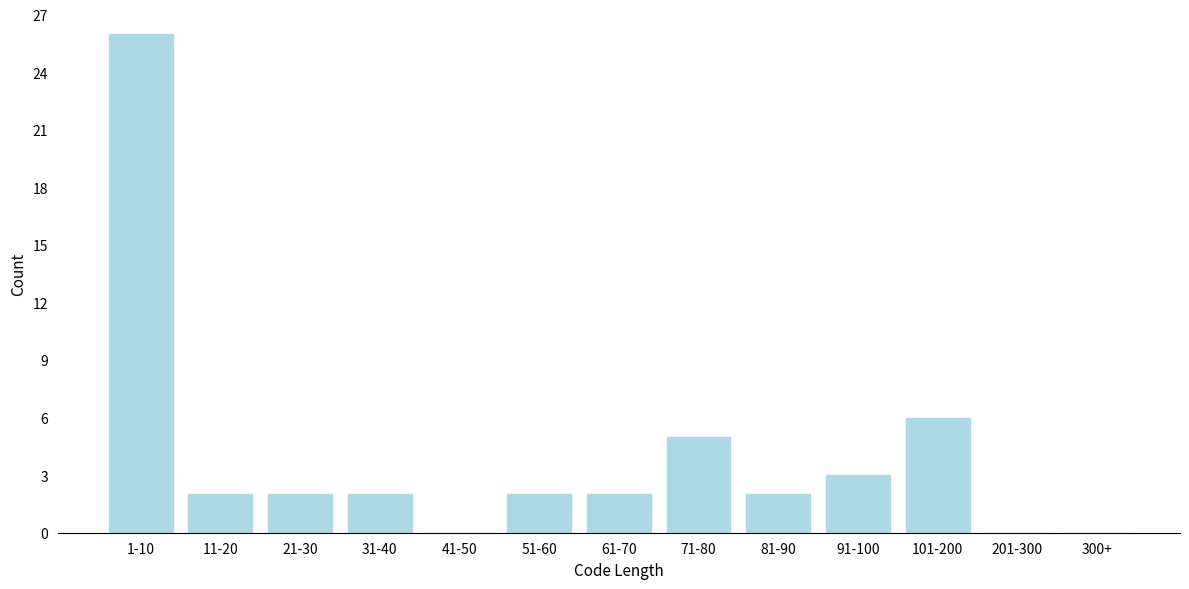

Reading left to right, extract all data points from this chart.

1-10=26	11-20=2	21-30=2	31-40=2	41-50=0	51-60=2	61-70=2	71-80=5	81-90=2	91-100=3	101-200=6	201-300=0	300+=0